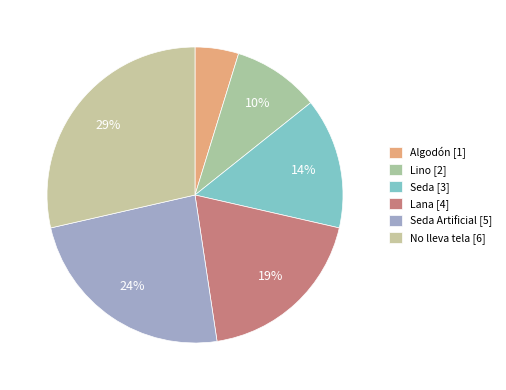

How many segments does this pie chart have?

6